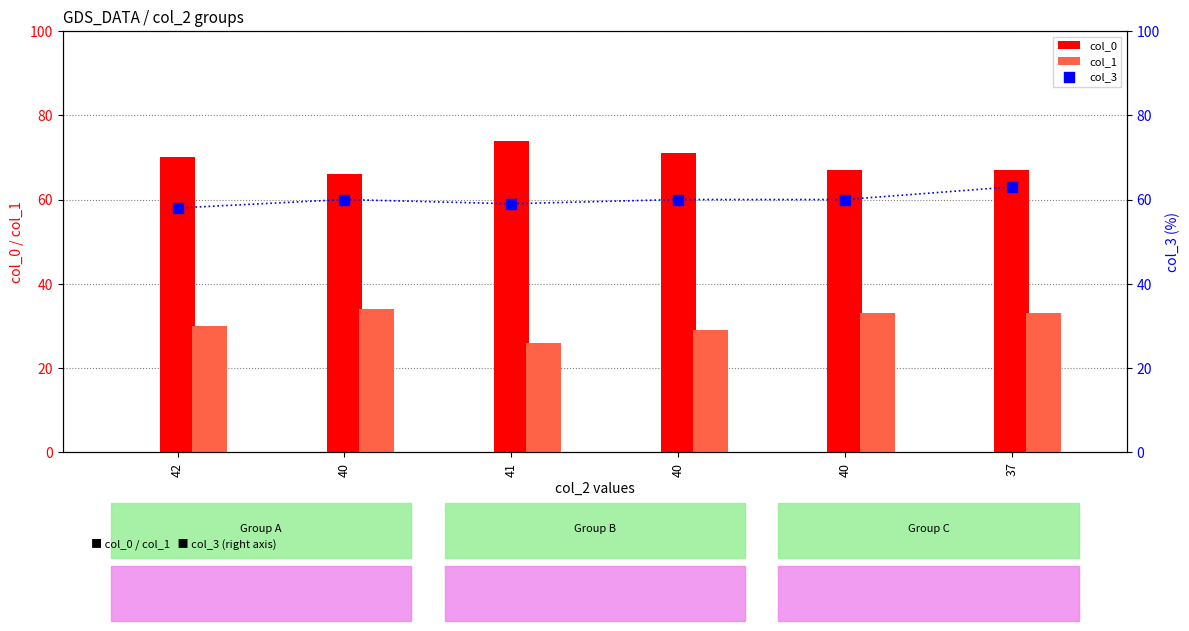

Which series contains the highest Y value?

col_0